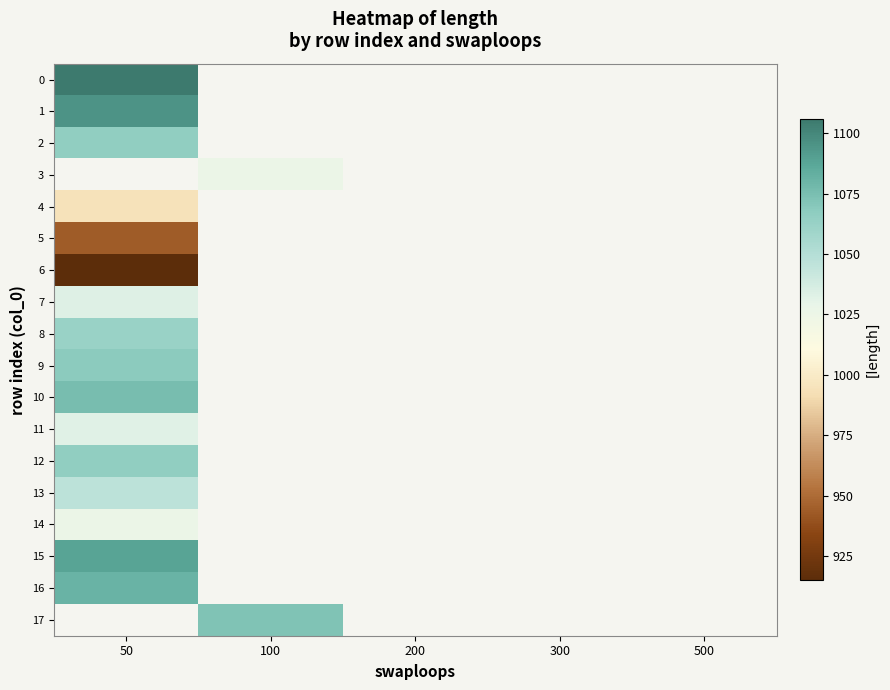

The value of 6 at 50 is 1590.9. True or false?

False